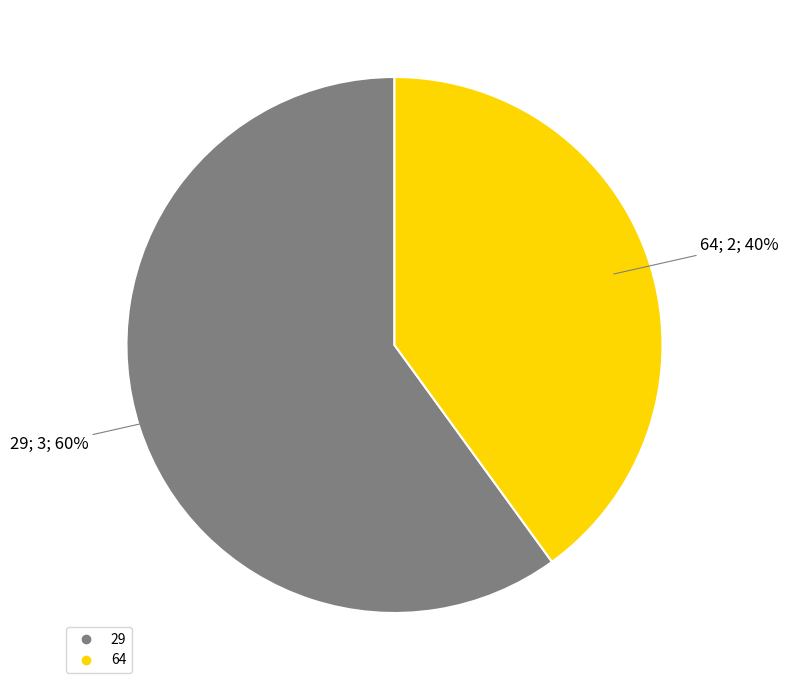

Rank the categories by value from lowest to highest.

64, 29